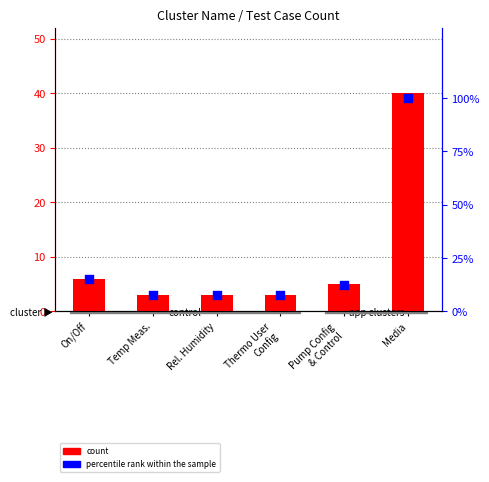

What are all the series names shown in the legend?

count, percentile rank within the sample